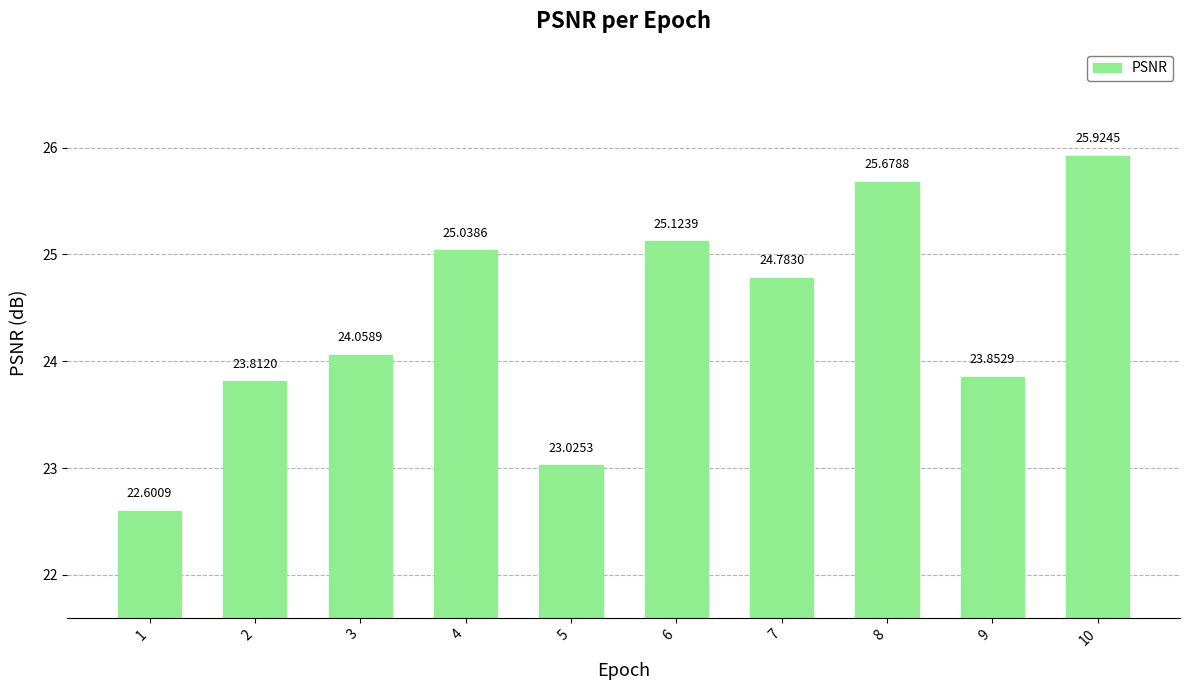

What is the ratio of the value at 7 to the value at 4?

1.0